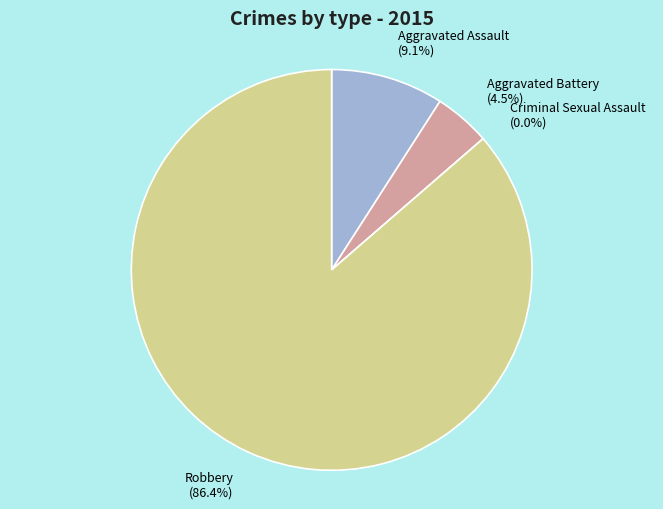

What is the smallest slice in the pie chart?

Criminal Sexual Assault